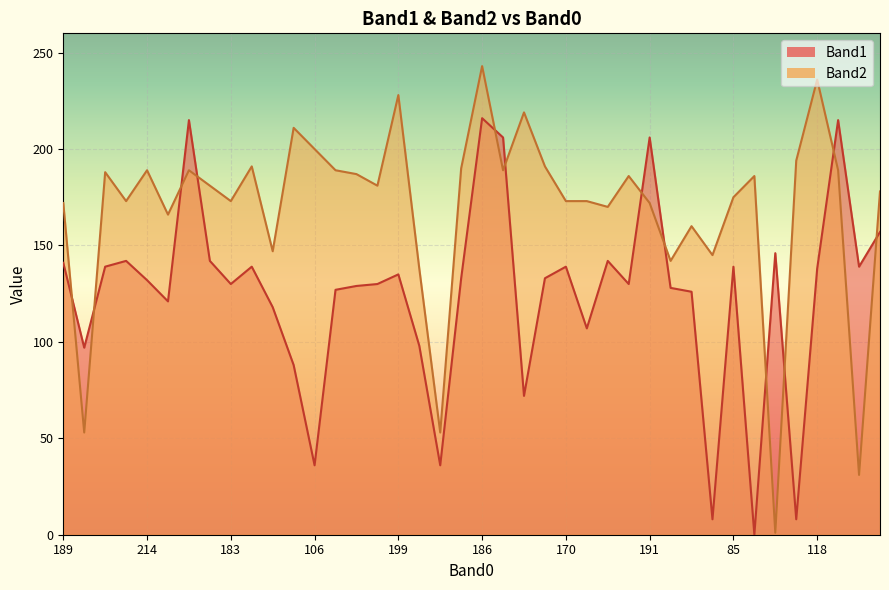

How many intersections are there between Band1 and Band2?

12